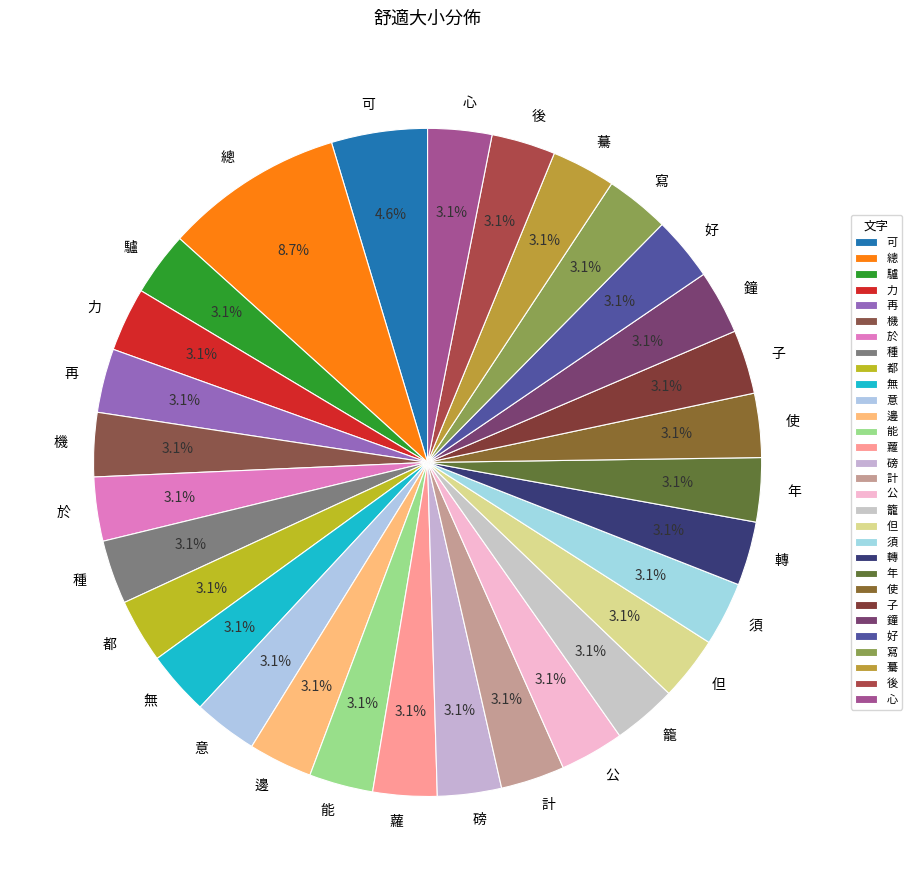

Which slice is the largest?

總